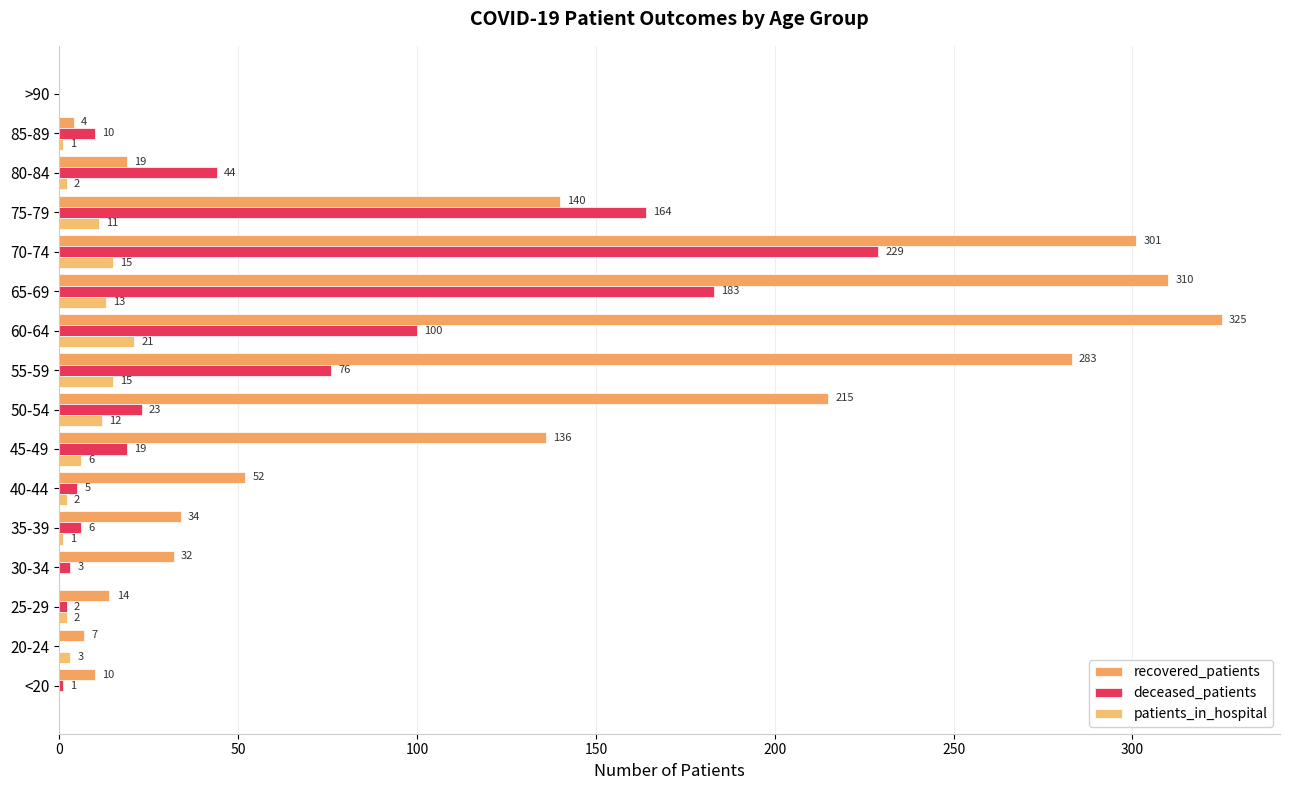

Count the number of data series in this chart.

3